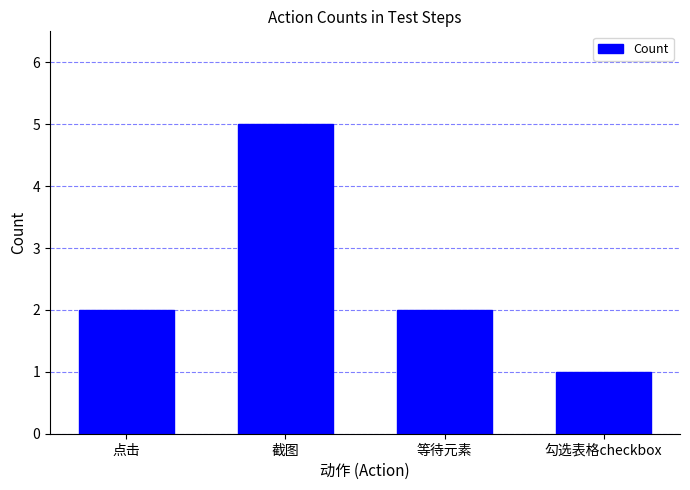

Which has a higher value, 等待元素 or 勾选表格checkbox?

等待元素